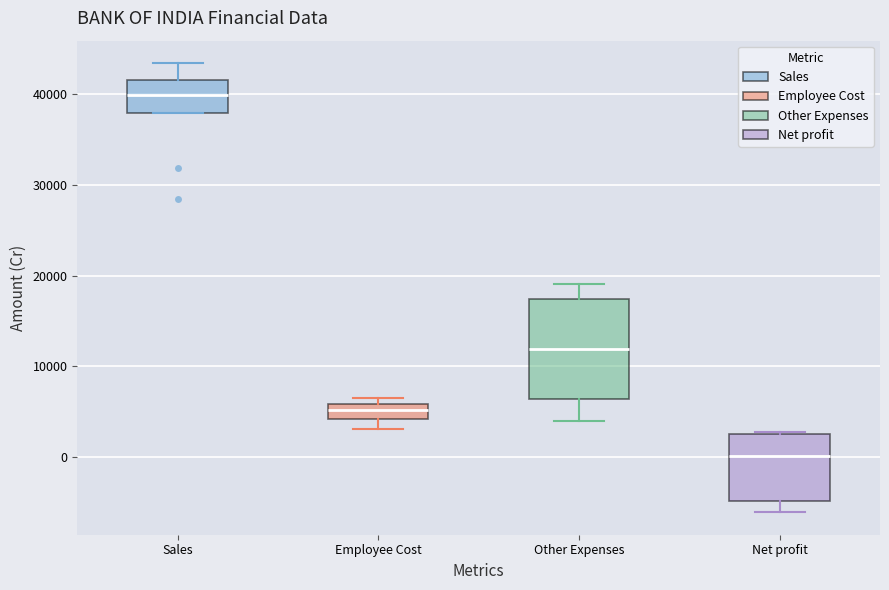

Comparing the boxes themselves (not the whiskers), which one is the tallest?

Other Expenses